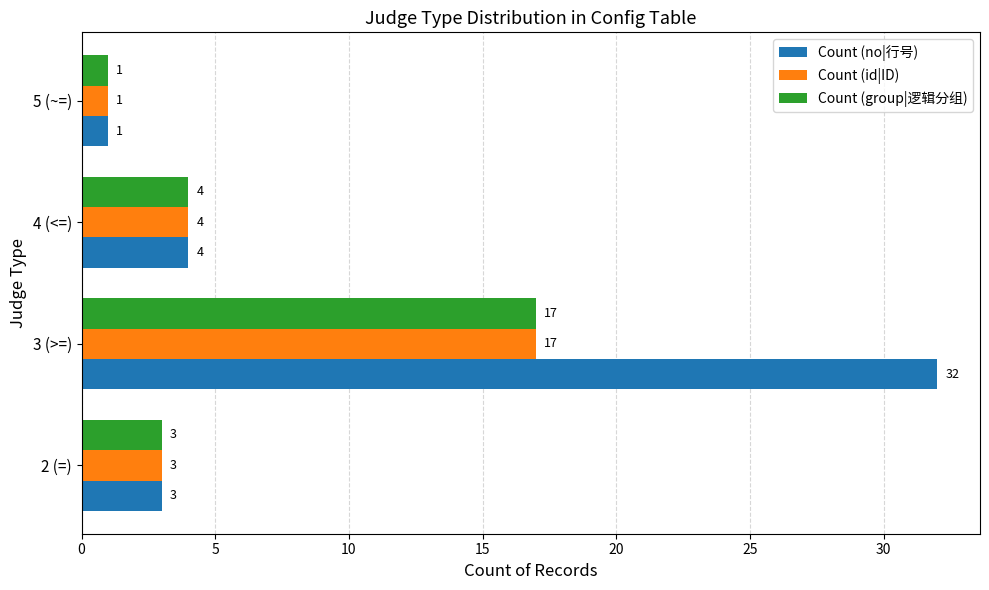

Which series has the largest total across all categories?

Count (no|行号)